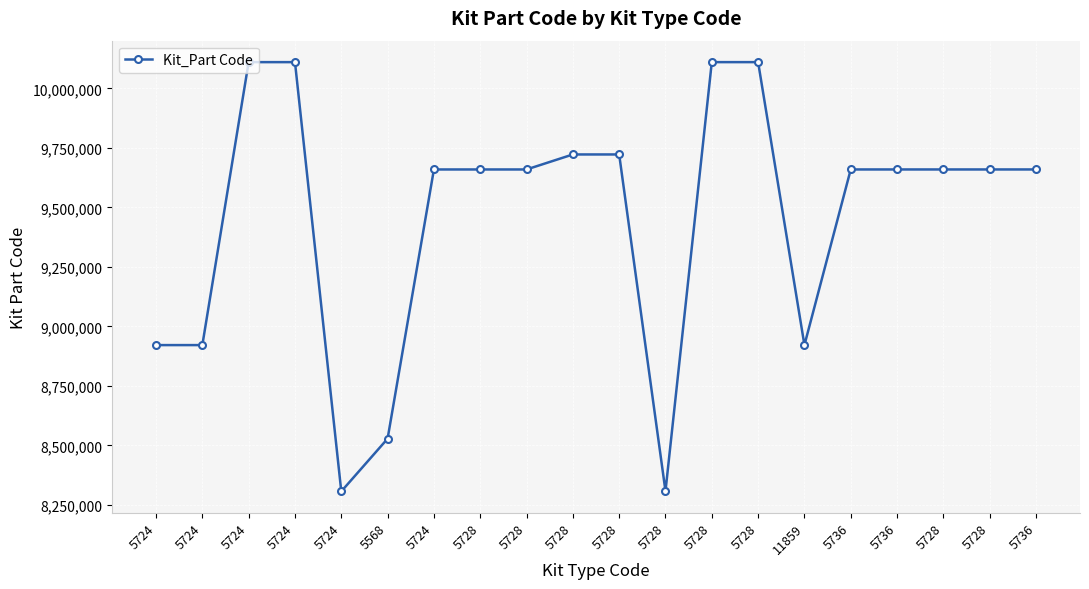

How many lines are shown in the chart?

1